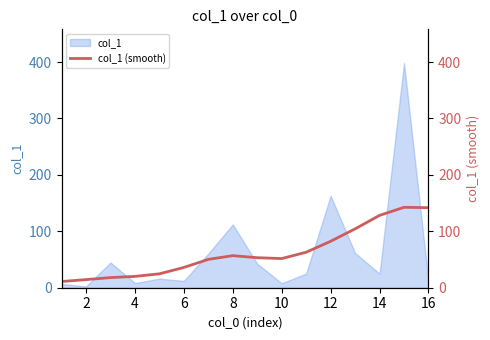

Is it true that col_1 equals 12.1 at 16?

True